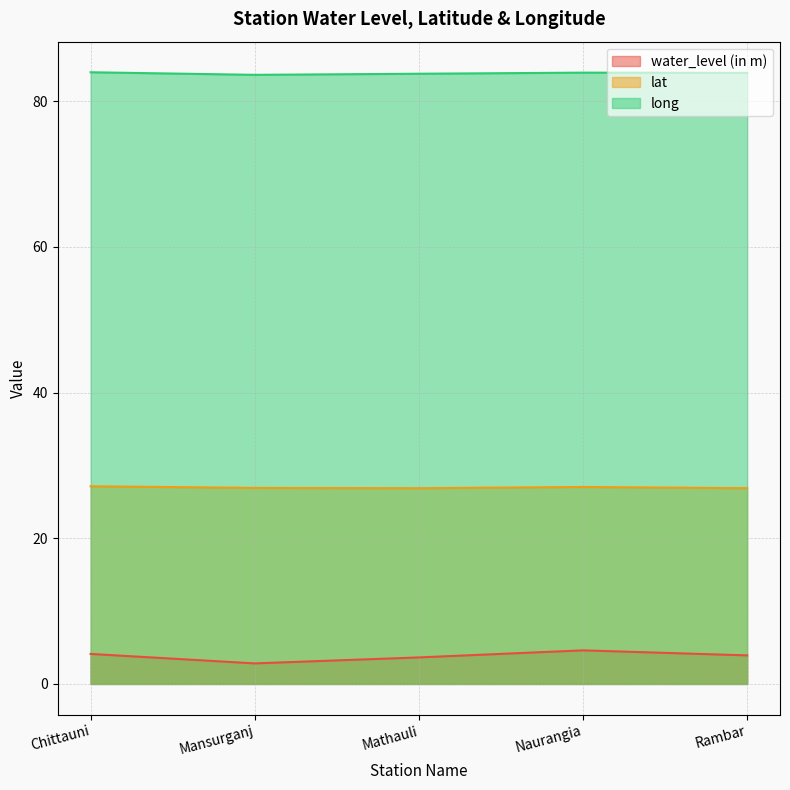

What is the maximum value for water_level (in m)?

4.6